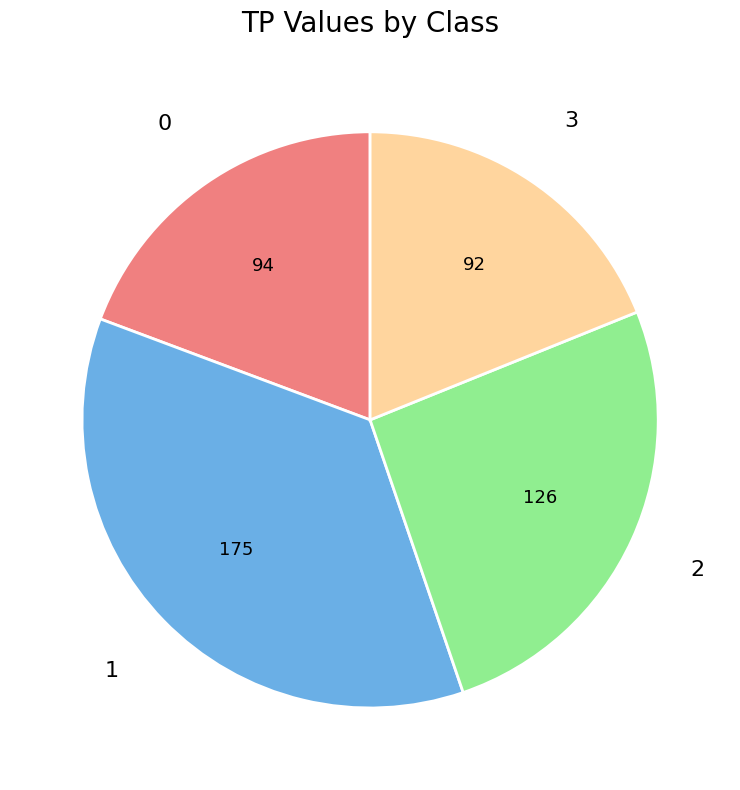

How many slices are in this pie chart?

4